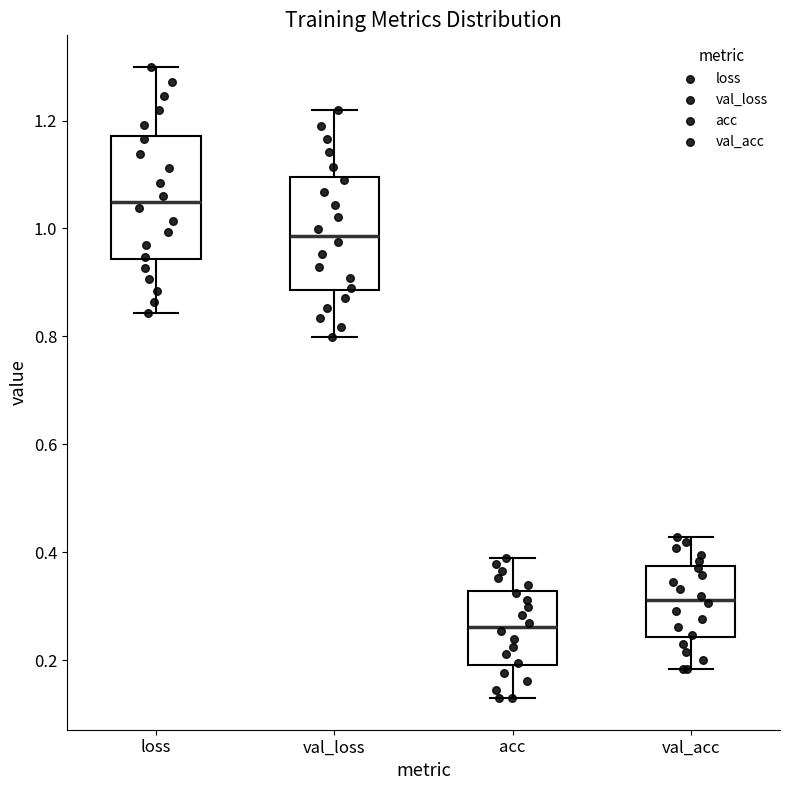

Reading left to right, read every box against the y-axis: the position of its median line, the range the box covers, and the ends of its whiskers. The values are not printed on the chart, so give them approximately, as read against the axis.

loss: median 1.04, box 0.94 to 1.18, whiskers 0.84 to 1.30
val_loss: median 0.98, box 0.88 to 1.10, whiskers 0.80 to 1.22
acc: median 0.26, box 0.20 to 0.32, whiskers 0.12 to 0.40
val_acc: median 0.32, box 0.24 to 0.38, whiskers 0.18 to 0.42